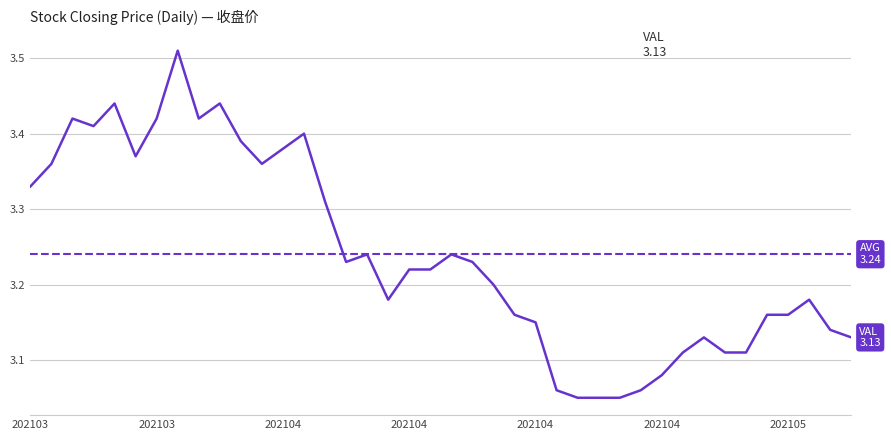

What is the maximum value shown in the chart?

3.5